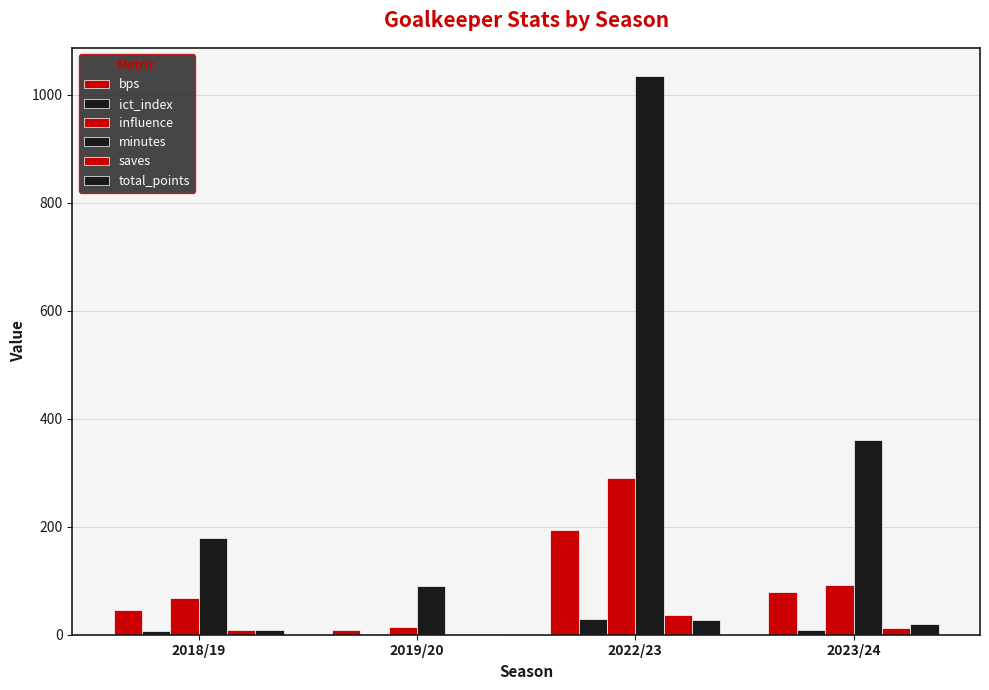

What is the sum of the bps values at 2022/23 and 2019/20?

202.0